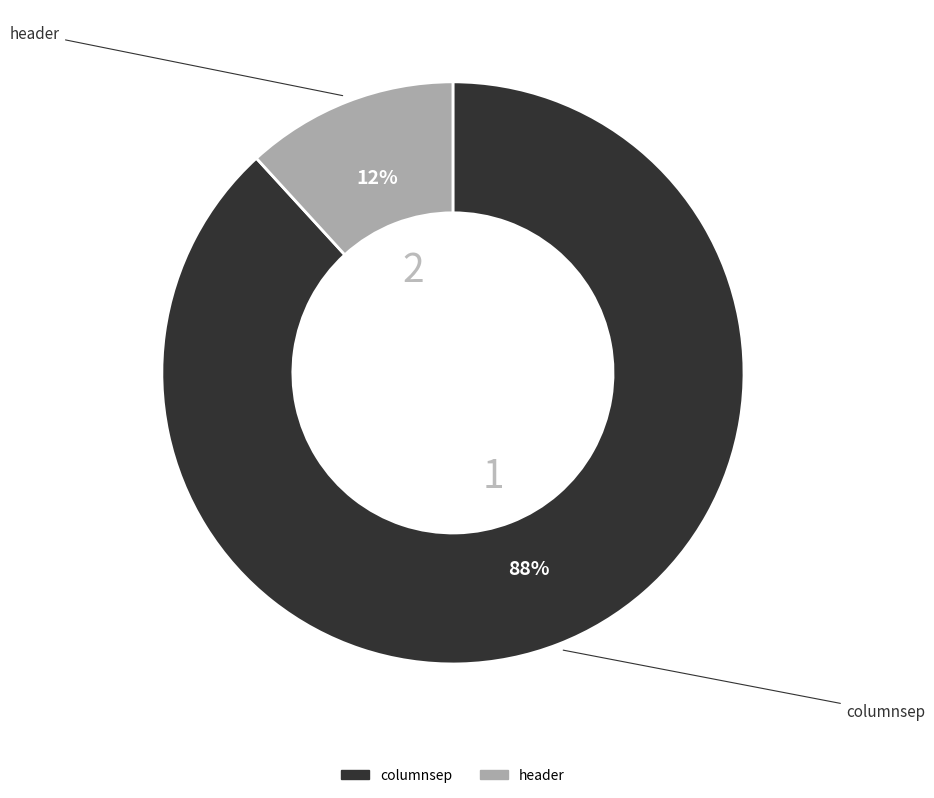

Which category has the smallest portion of the pie?

header